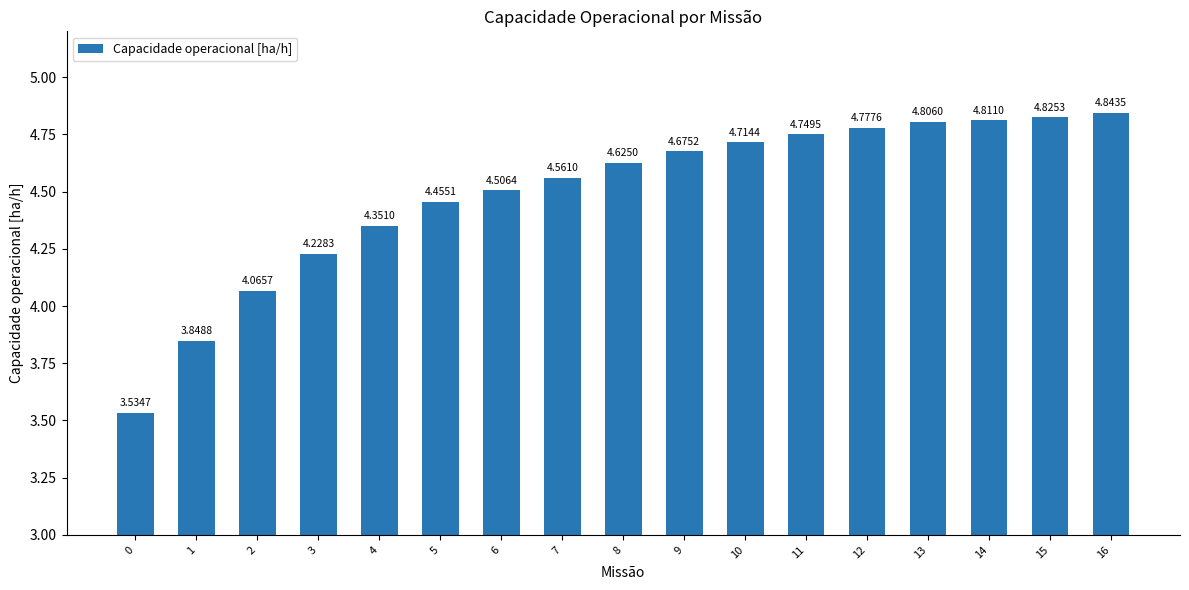

List the labels in order of value, smallest first.

0, 1, 2, 3, 4, 5, 6, 7, 8, 9, 10, 11, 12, 13, 14, 15, 16